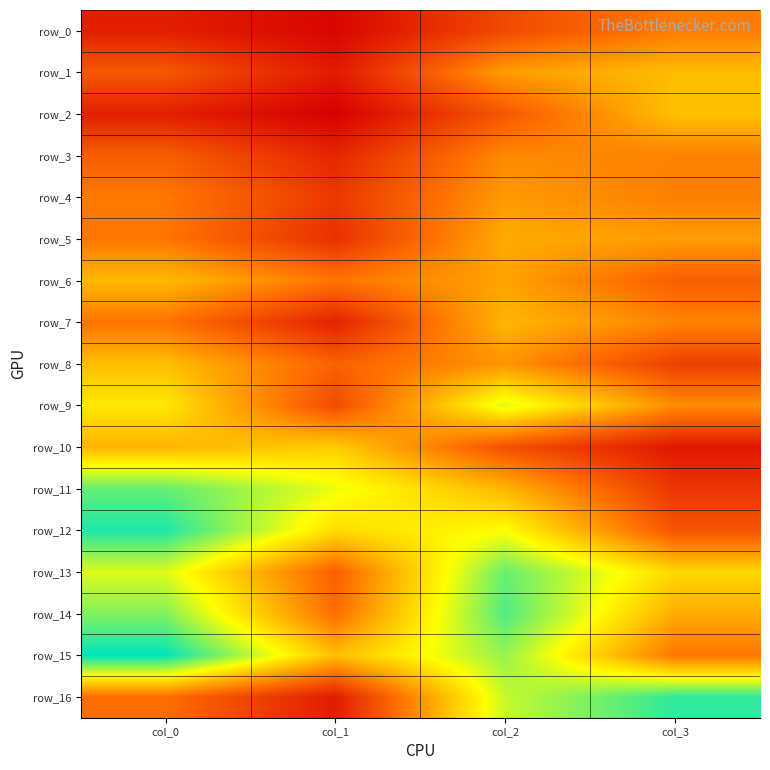

Is it true that row_2 equals 0.0 at col_2?

False